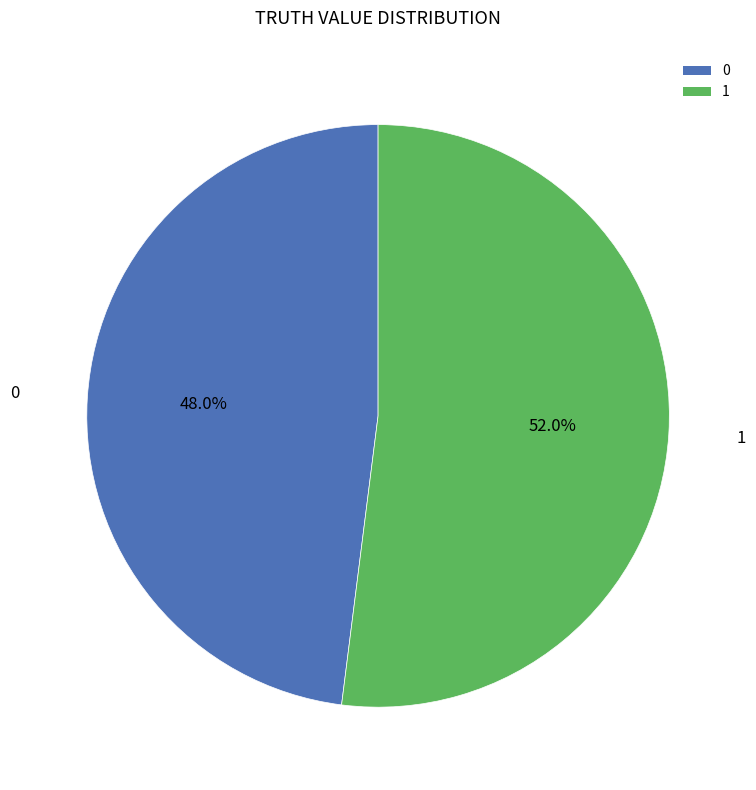

Is 0 the majority of the pie?

No